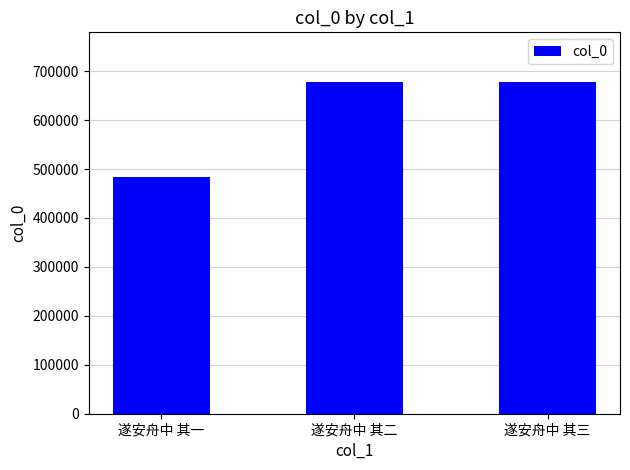

The chart shows a value of 931348 at 遂安舟中 其二. True or false?

False